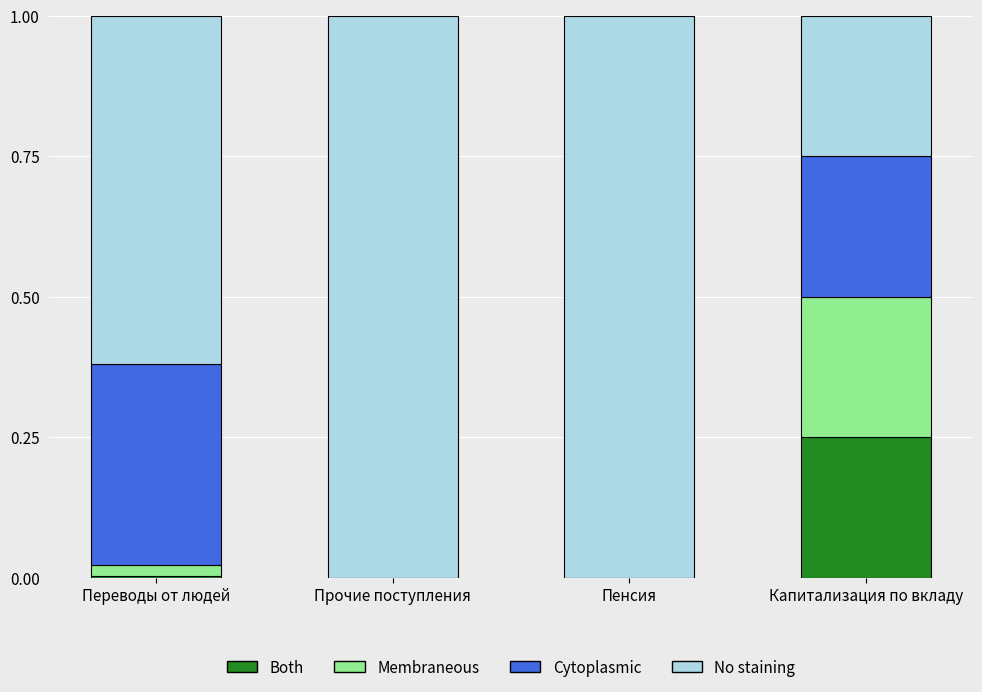

Which category has the highest value in the Both series?

Капитализация по вкладу